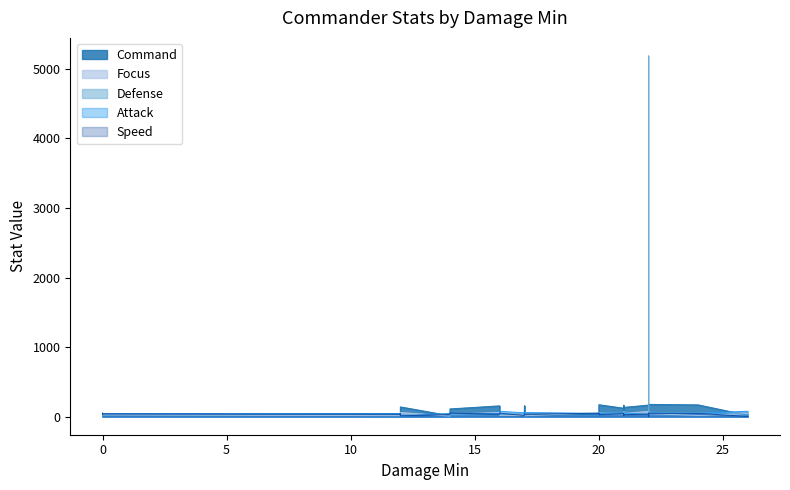

How many lines are shown in the chart?

5